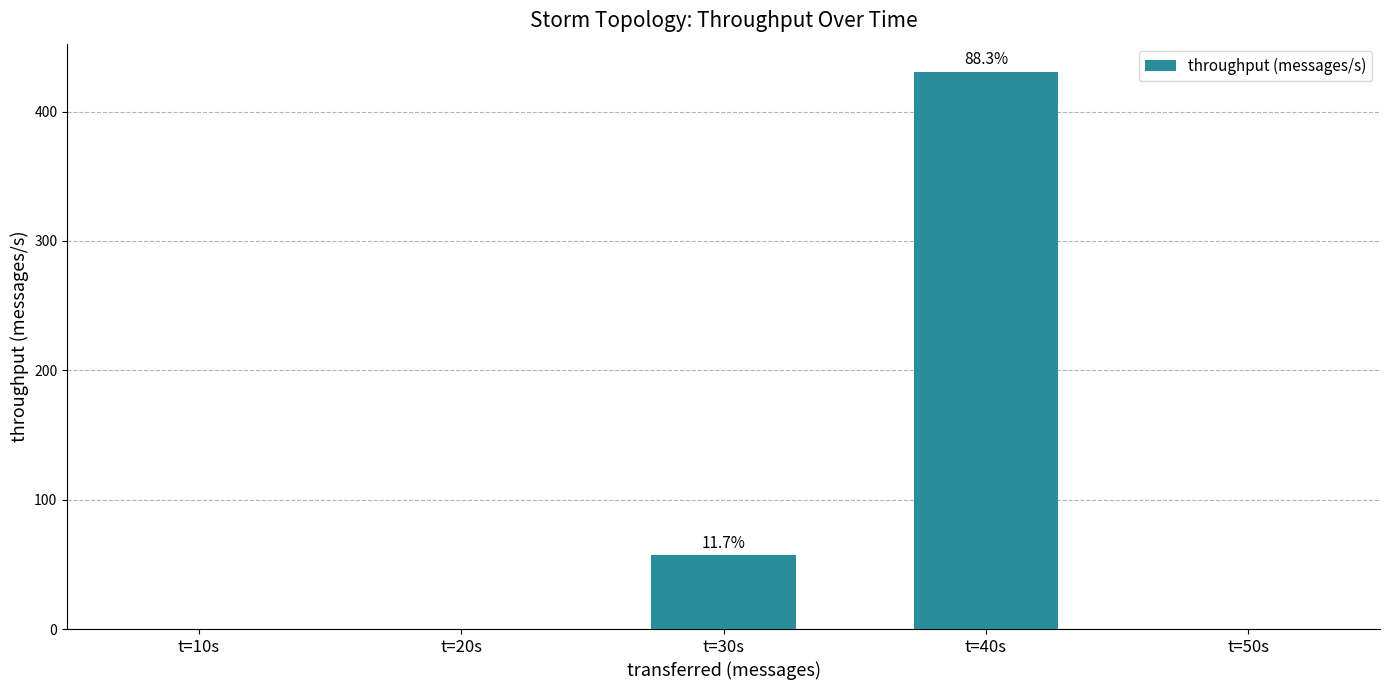

What is the change in value from t=20s to t=30s?

+57